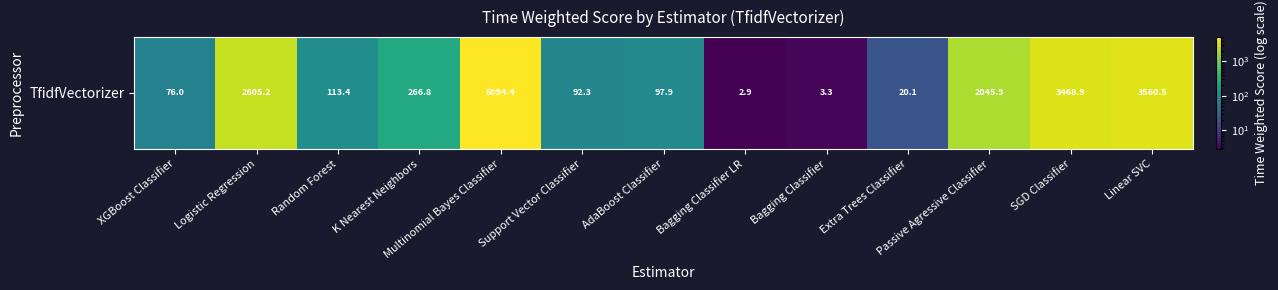

True or false: the data shows 266.8 at K Nearest Neighbors.

True